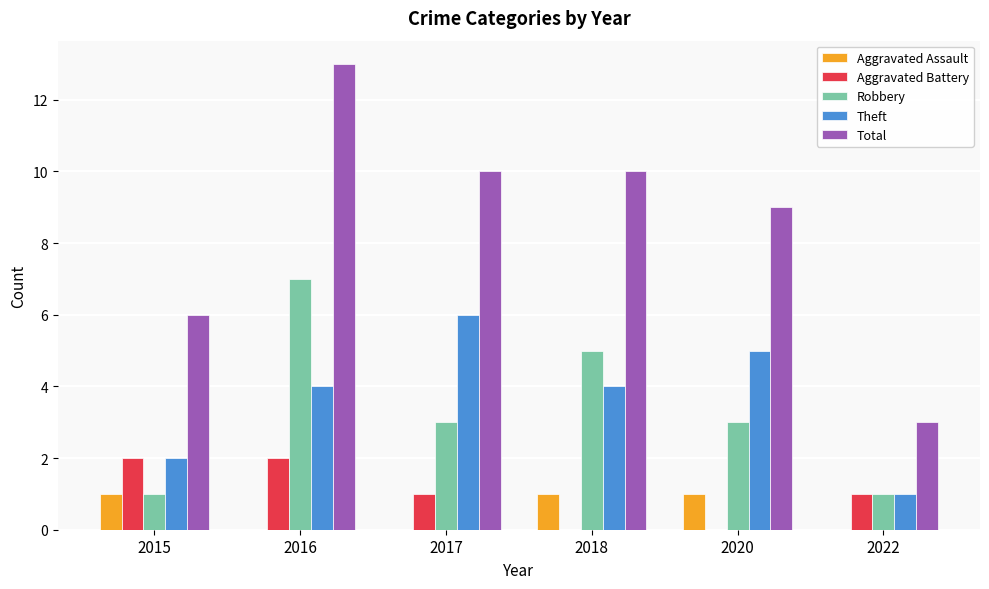

What is the highest value of the Robbery series?

7